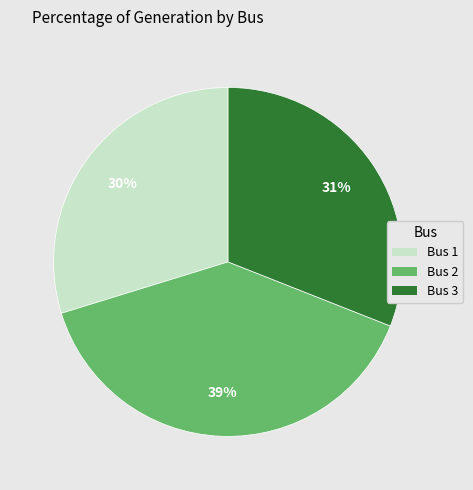

Is it true that Bus 2 is 39% of the pie?

True